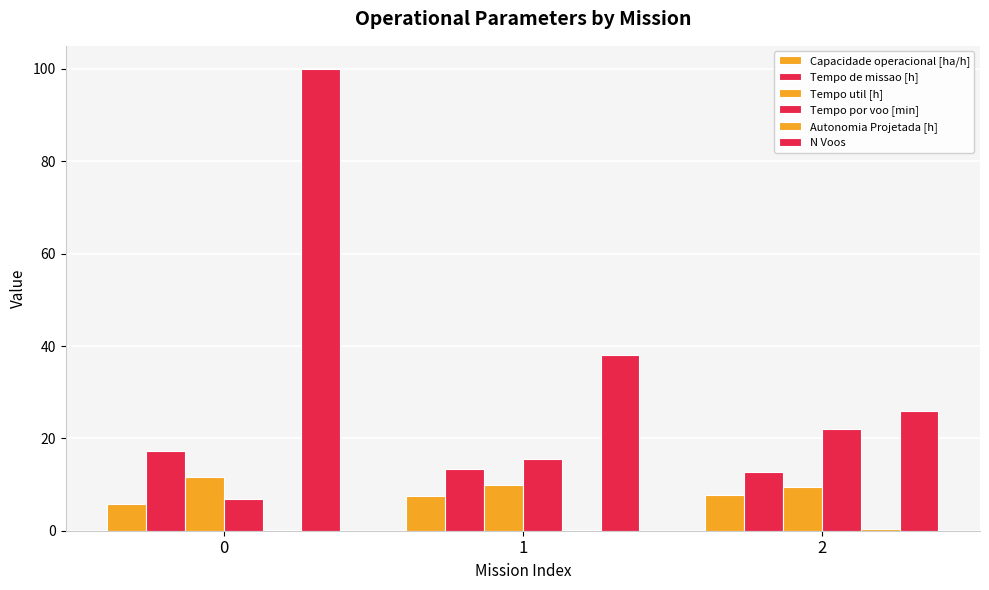

What is the difference between the highest and lowest values at 0?

99.9